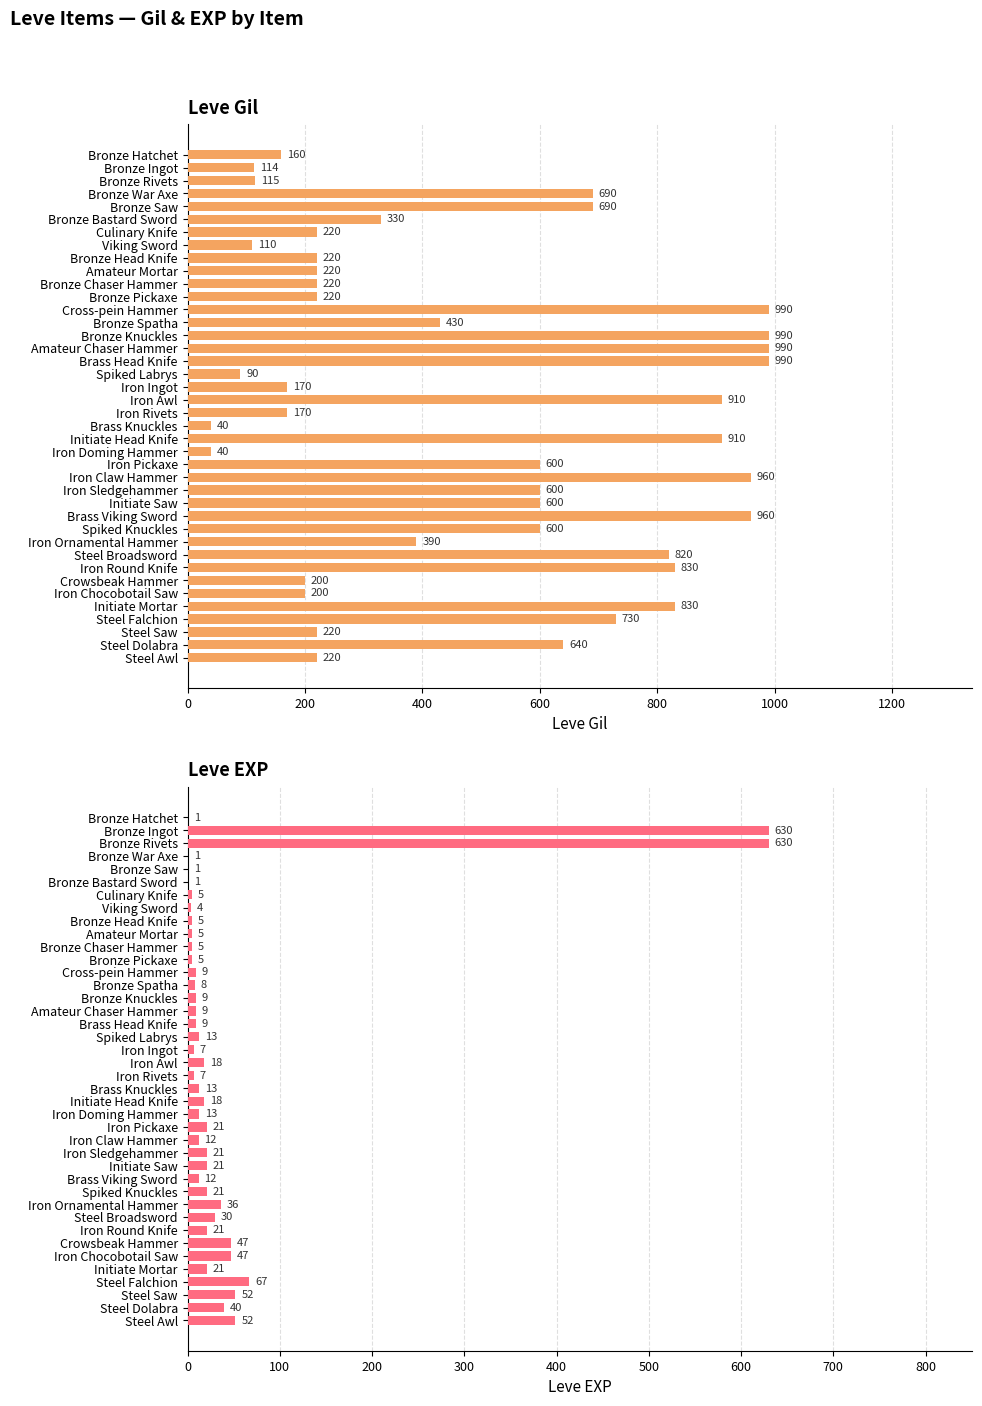

What is the value of the Leve Gil bar at the 30th from the left?

600